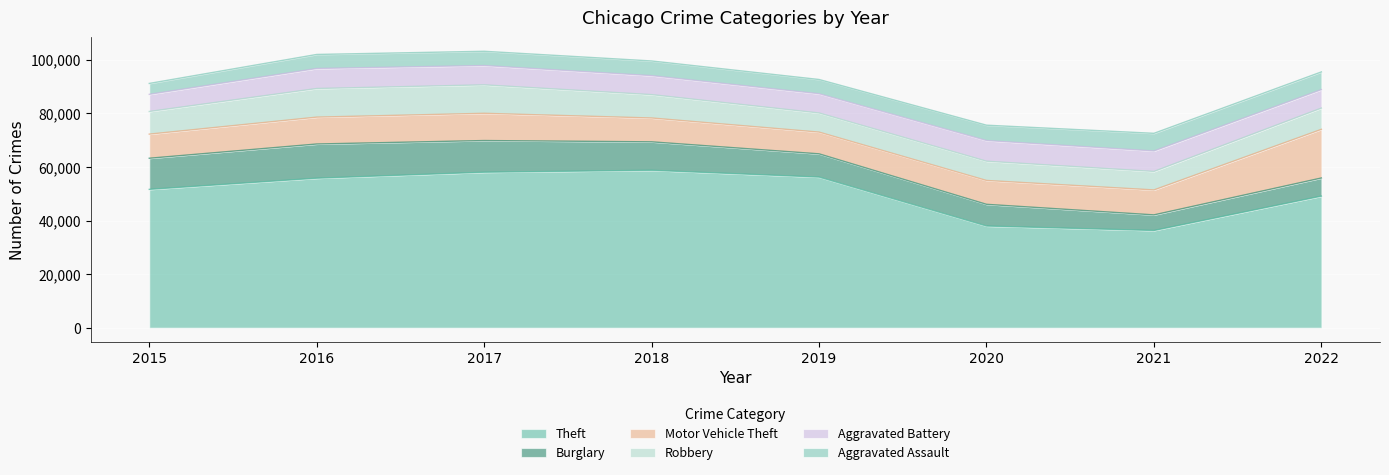

Which category has the lowest value across all series?

2015